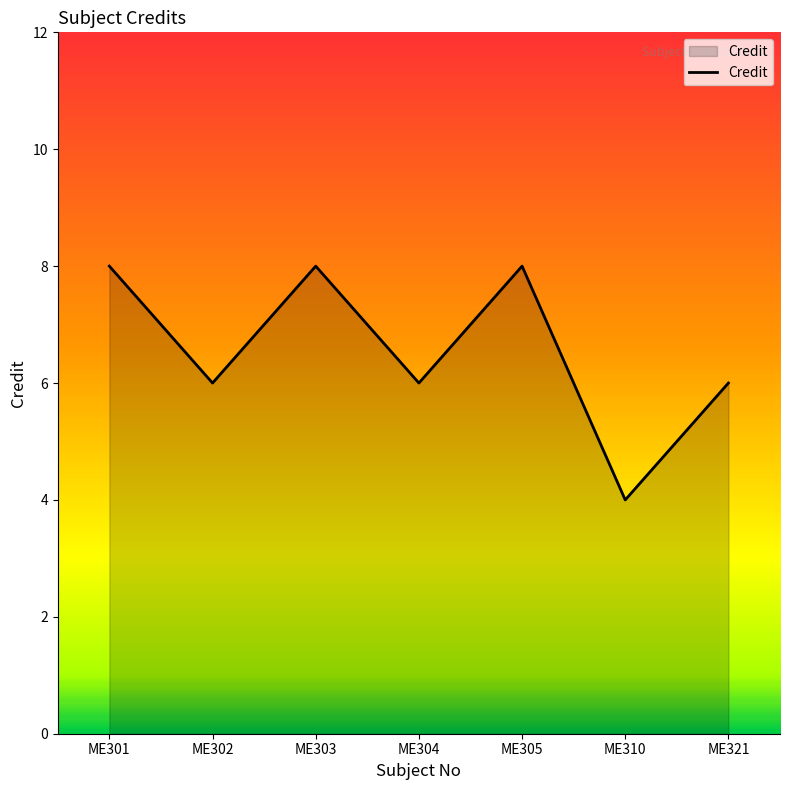

Is it true that the value at ME302 is 6?

True